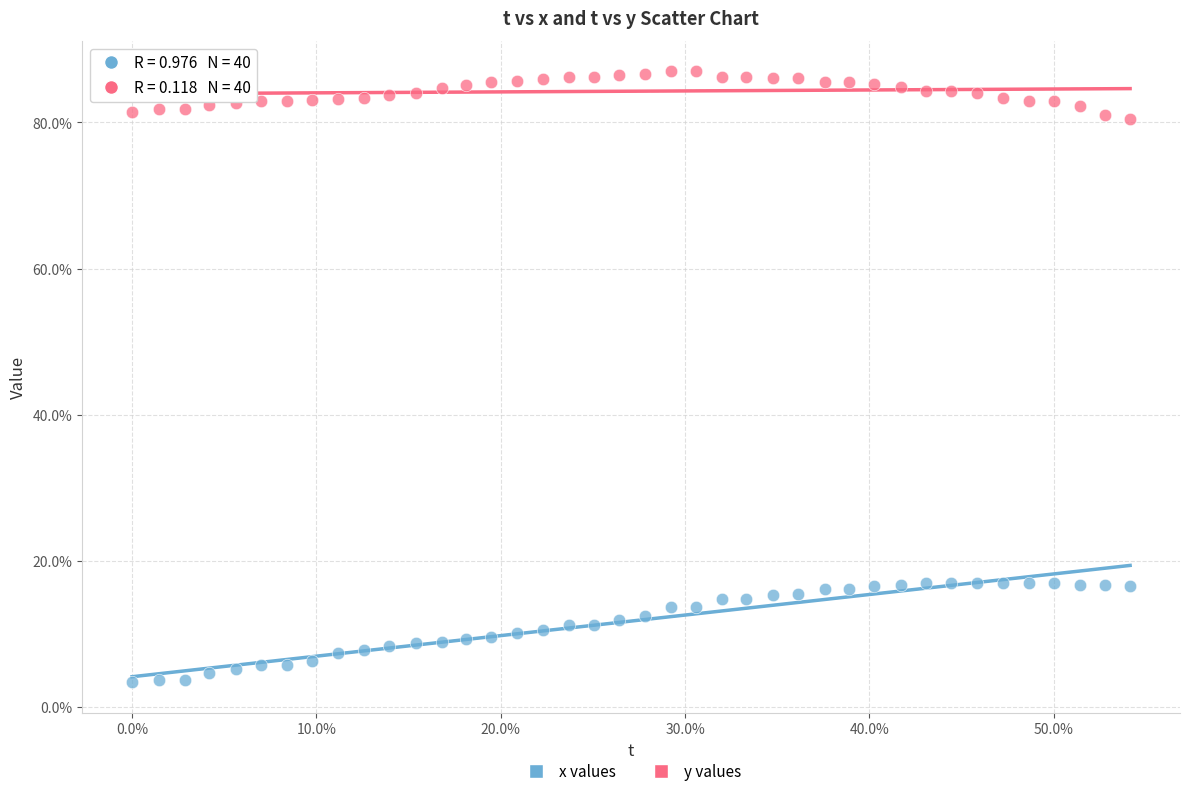

What are all the series names shown in the legend?

x values, y values